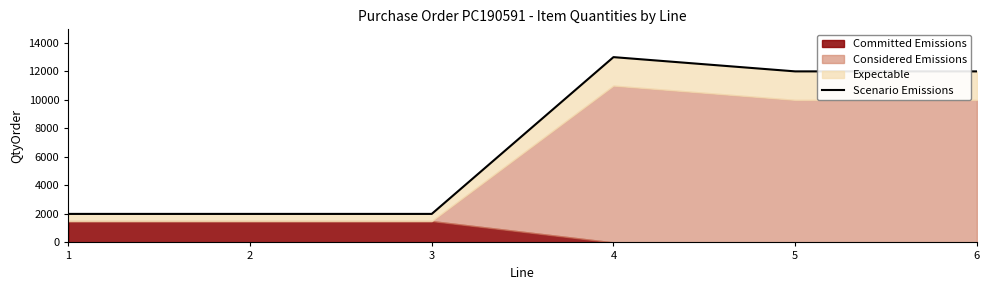

Between 4 and 3, which is larger?

4